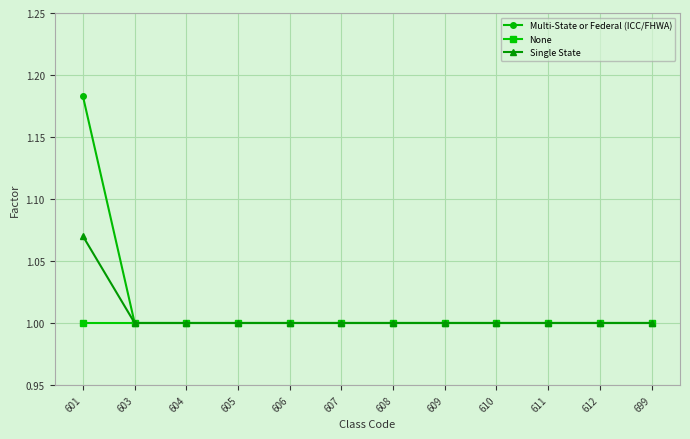

What is the lowest value of the None series?

1.0